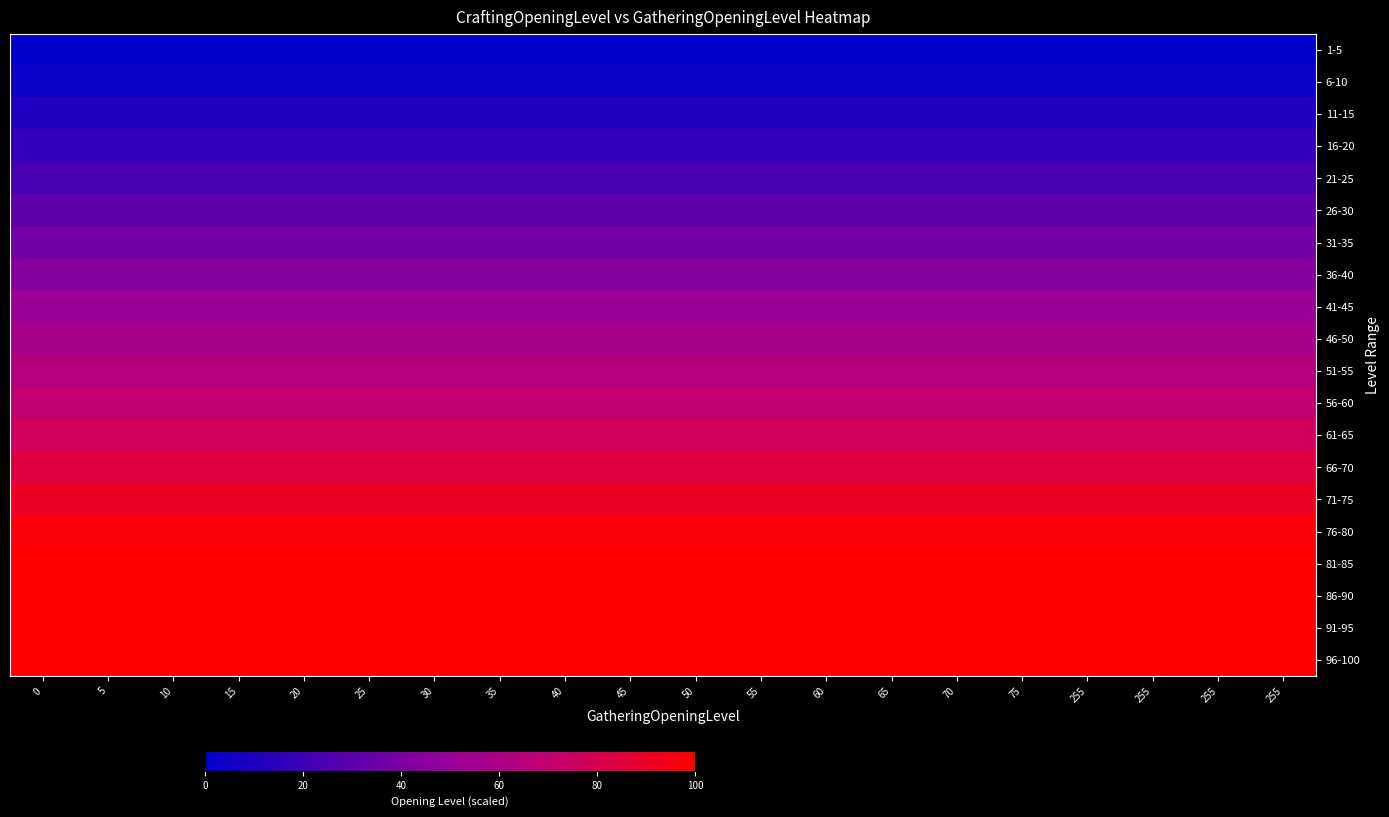

How many categories are shown in the chart?

20